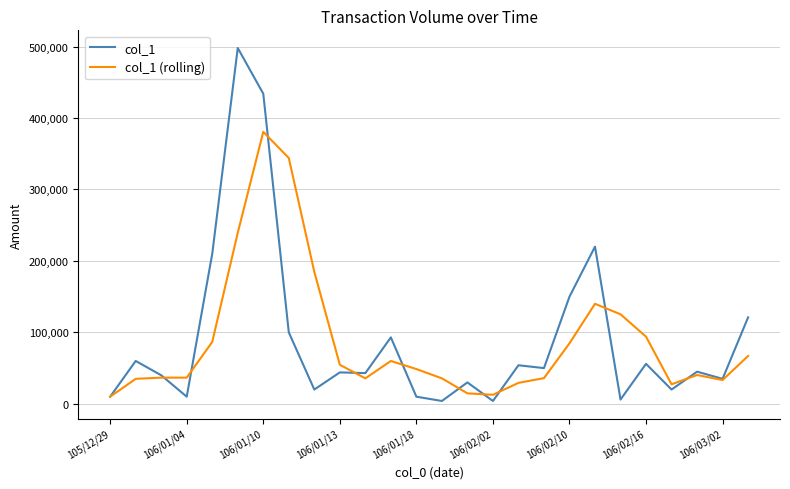

Rank the series by their maximum value, from lowest to highest.

col_1 (rolling), col_1